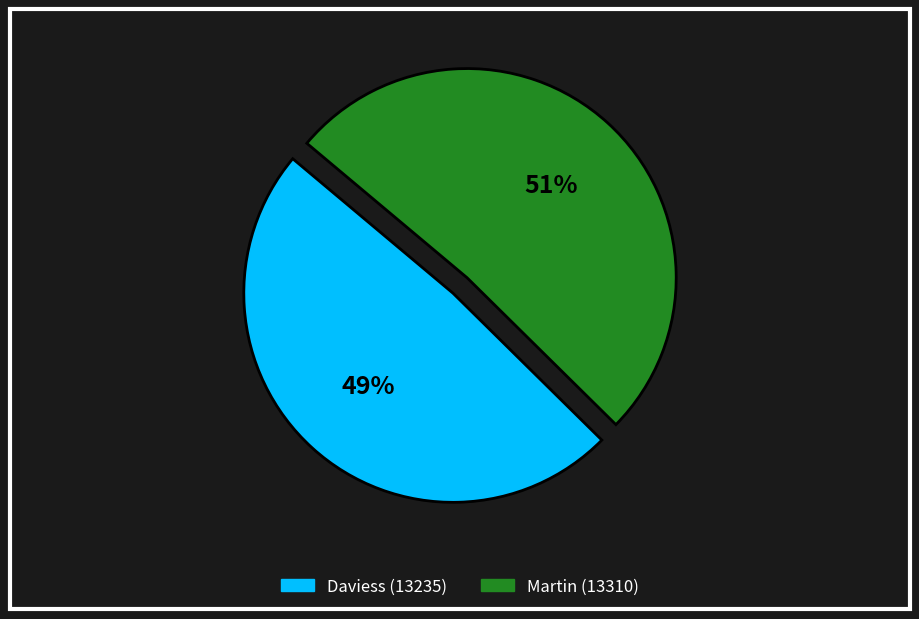

To the nearest percent, what is the average slice percentage?

50%